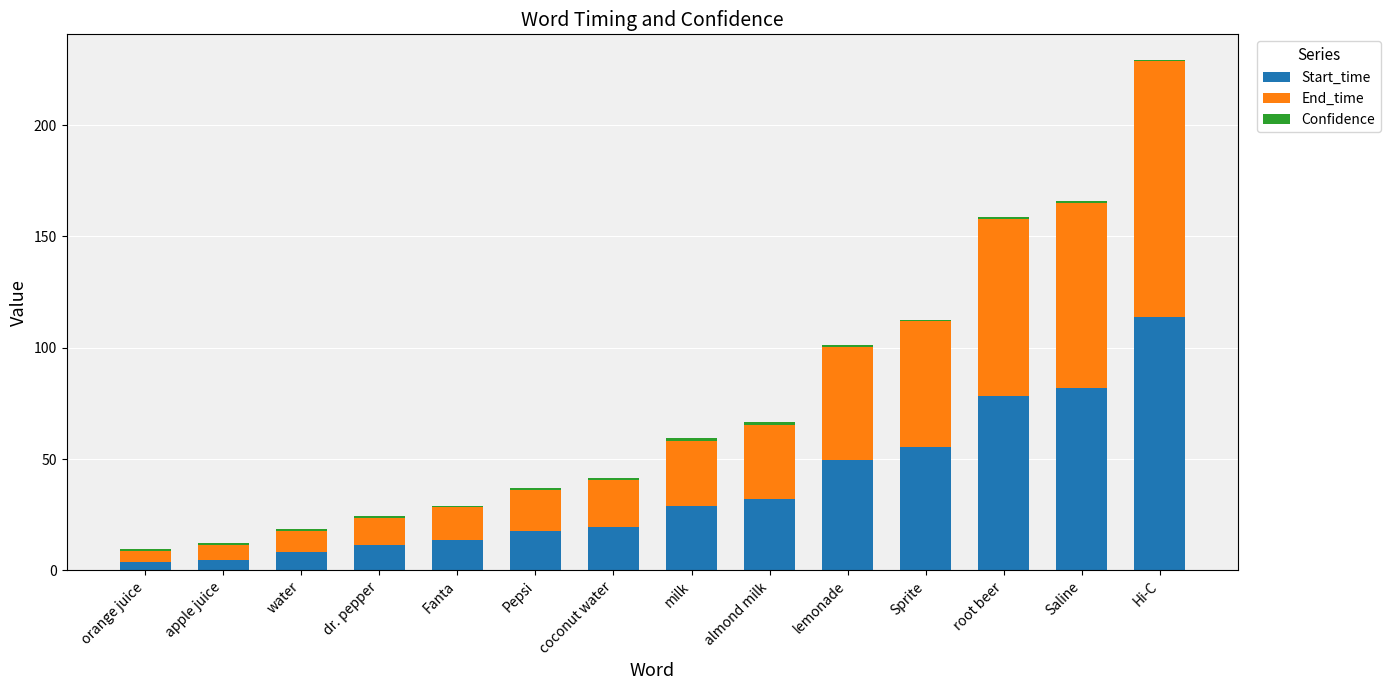

Are the bars grouped side by side (vs. stacked)?

No